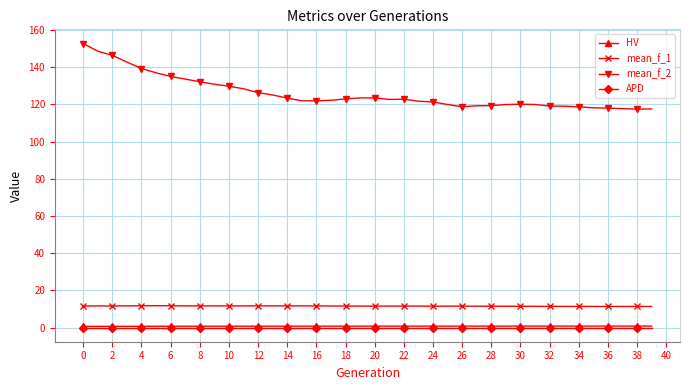

True or false: APD and mean_f_2 cross at least once.

False